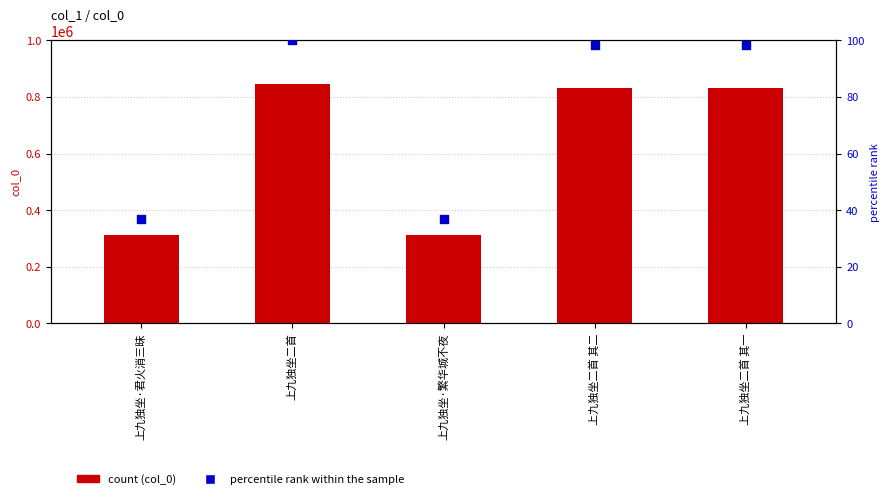

At how many categories does at least one series exceed 248723?

5